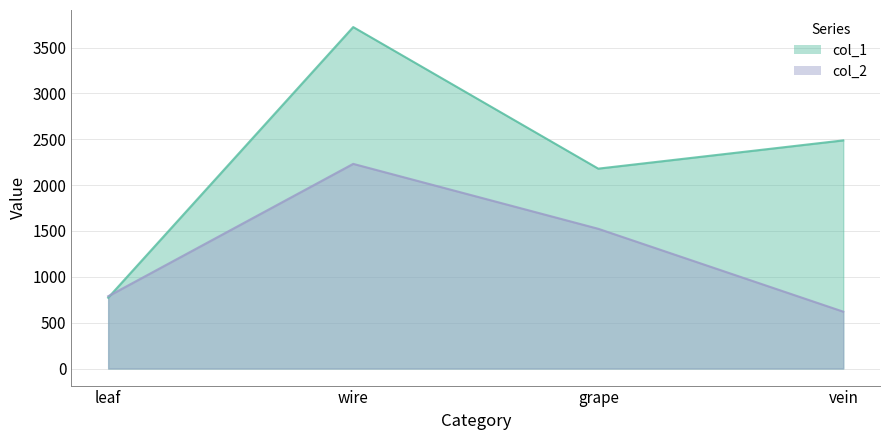

How many times do col_2 and col_1 cross each other?

1